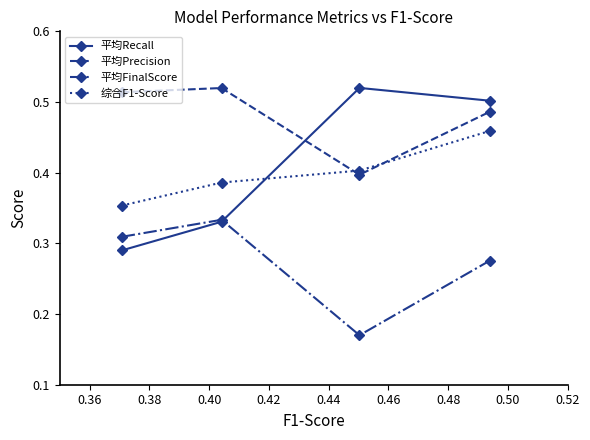

Which series has the widest spread of values?

平均Recall